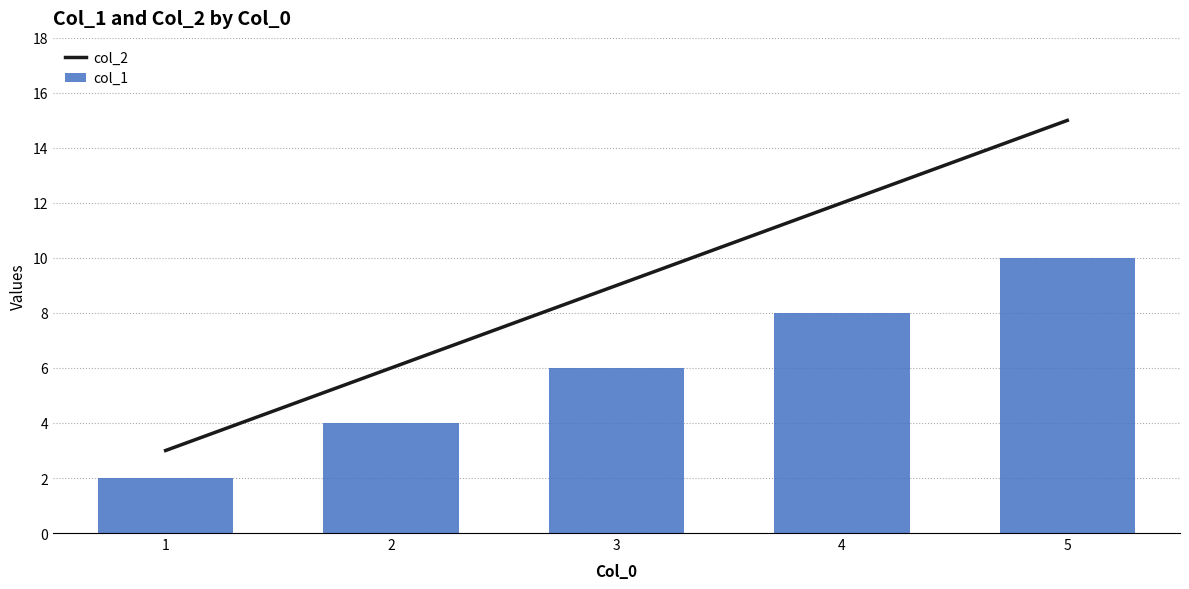

What are all the series names shown in the legend?

col_2, col_1